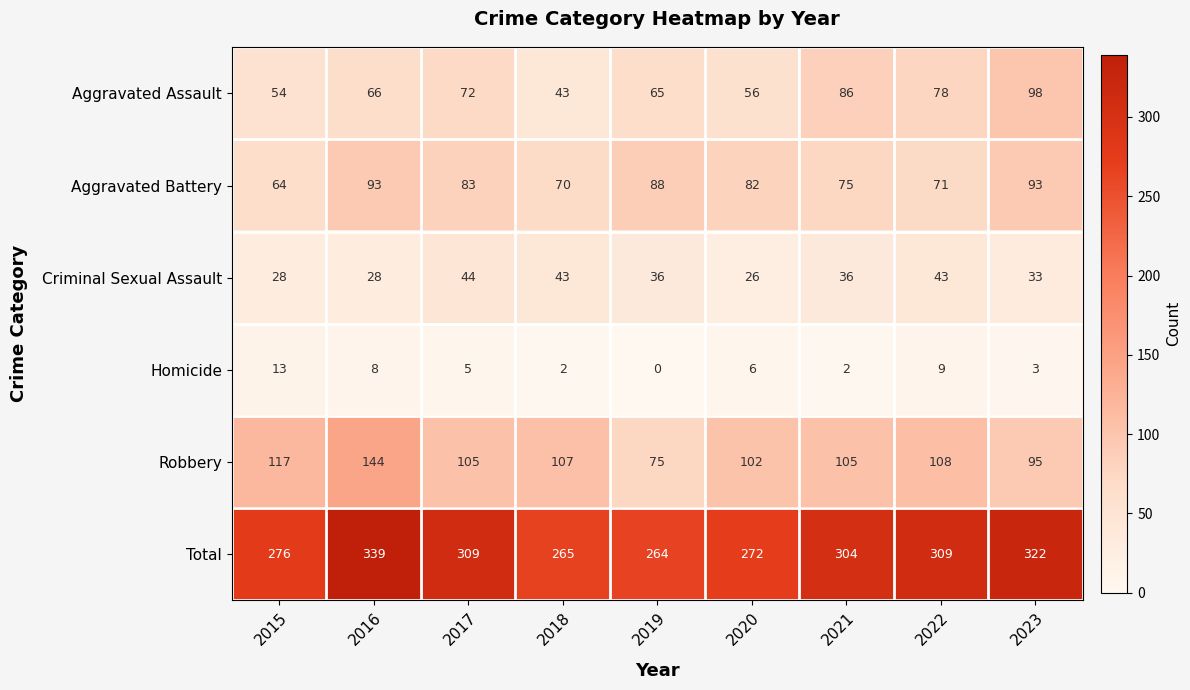

Is it true that Total equals 264 at 2019?

True